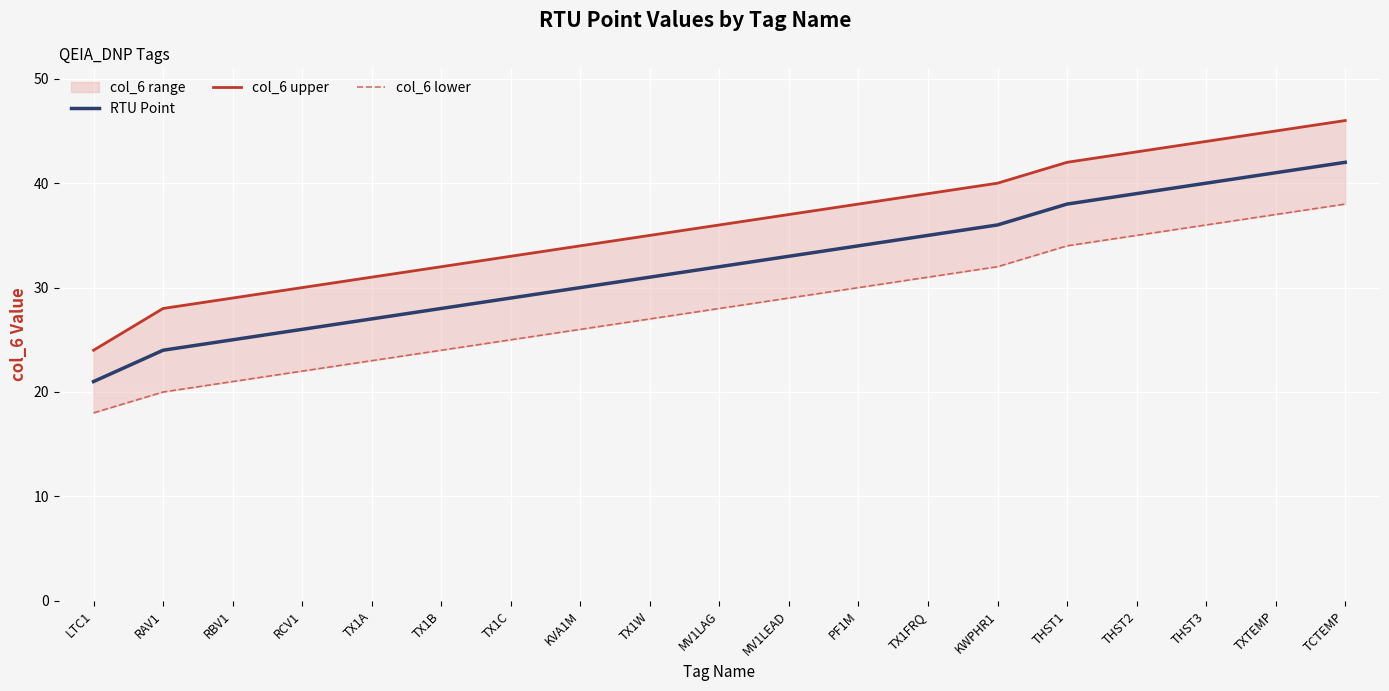

True or false: col_6 lower and col_6 upper intersect in this chart.

False